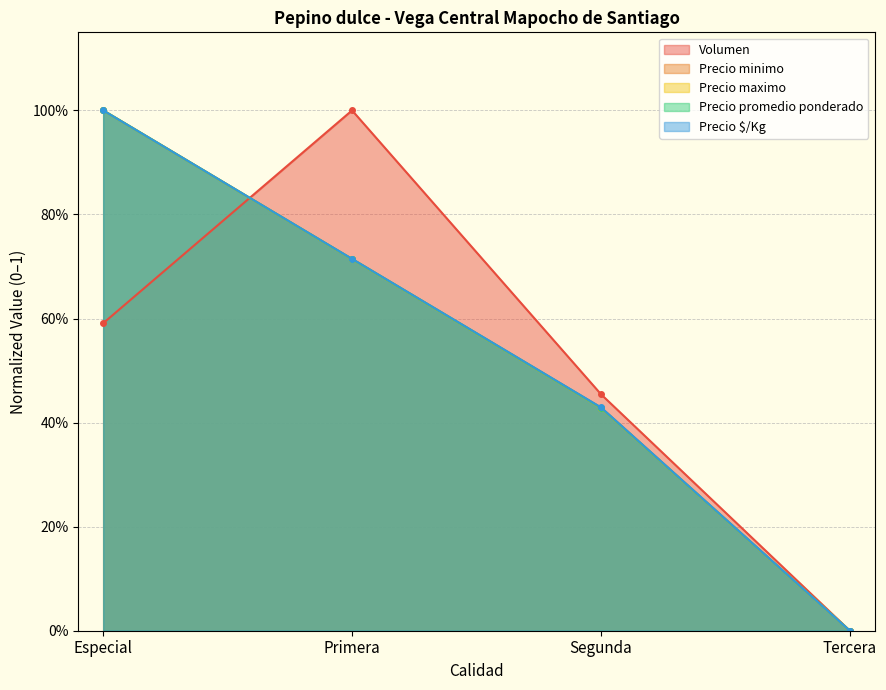

At how many categories does at least one series exceed 0?

3